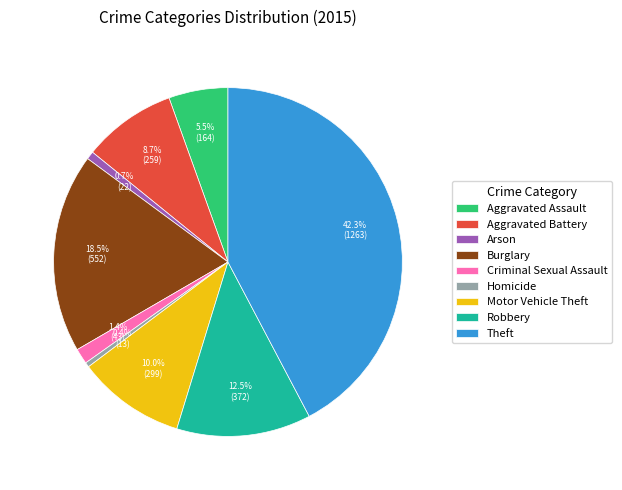

To the nearest percent, what is the difference between the largest and smallest slice percentages?

42%